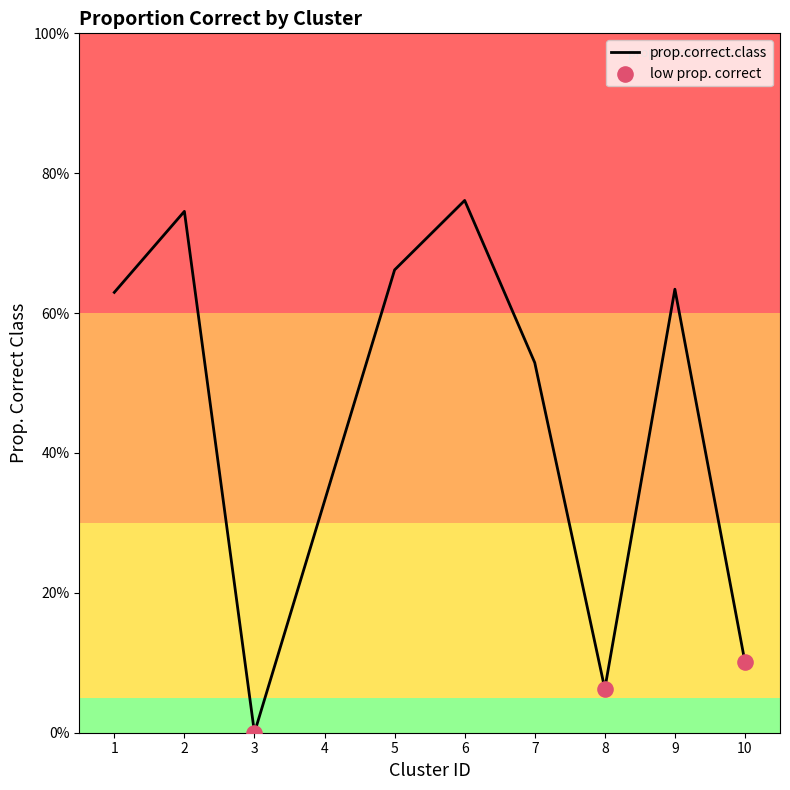

What is the change in value from 1 to 6?

+0.1